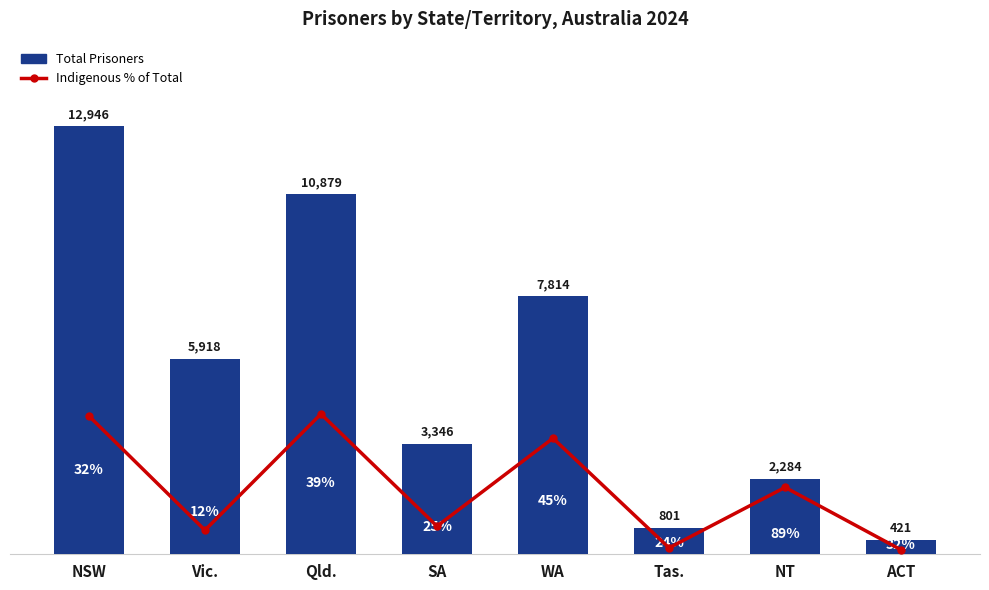

Is it true that Total Prisoners equals 1903.1 at Vic.?

False